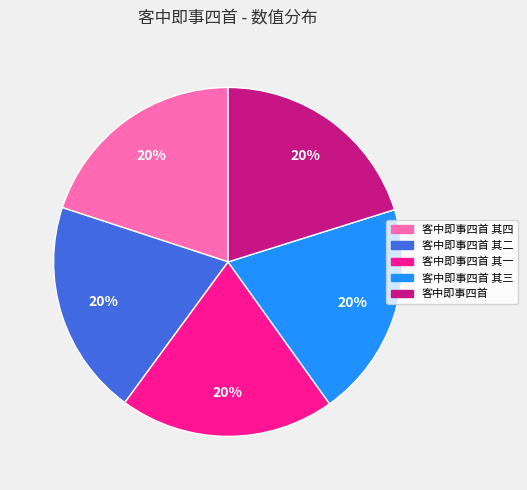

To the nearest percent, what is the average slice percentage?

20%